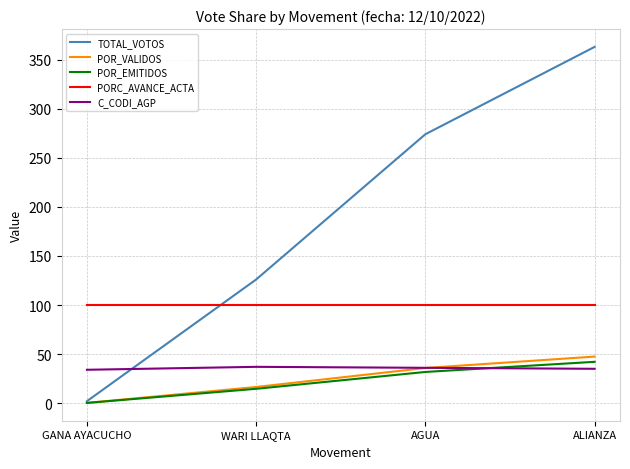

Is the value of TOTAL_VOTOS at AGUA greater than the value of PORC_AVANCE_ACTA at AGUA?

Yes